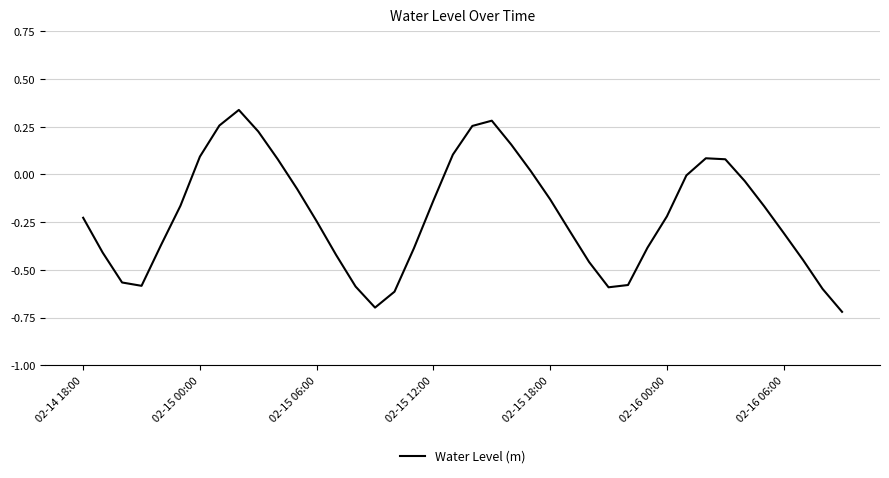

What is the difference between the maximum and minimum values?

1.1